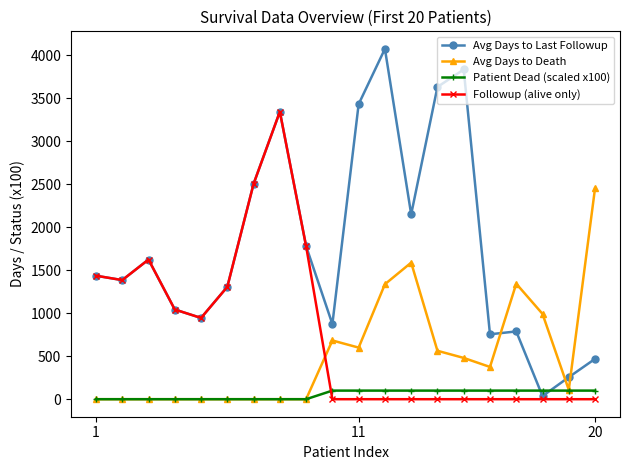

True or false: Avg Days to Last Followup has more than 1 points higher than both neighbors.

True